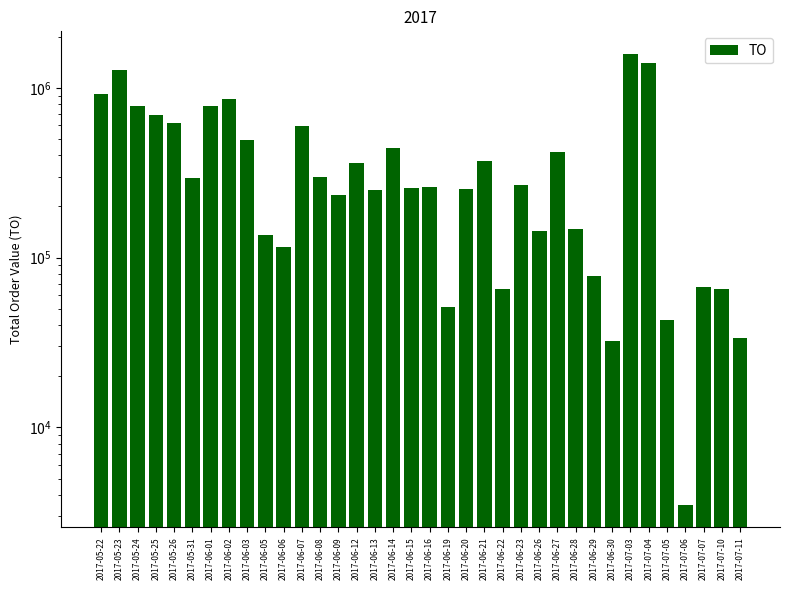

What is the value of the 5th bar from the left?

622800